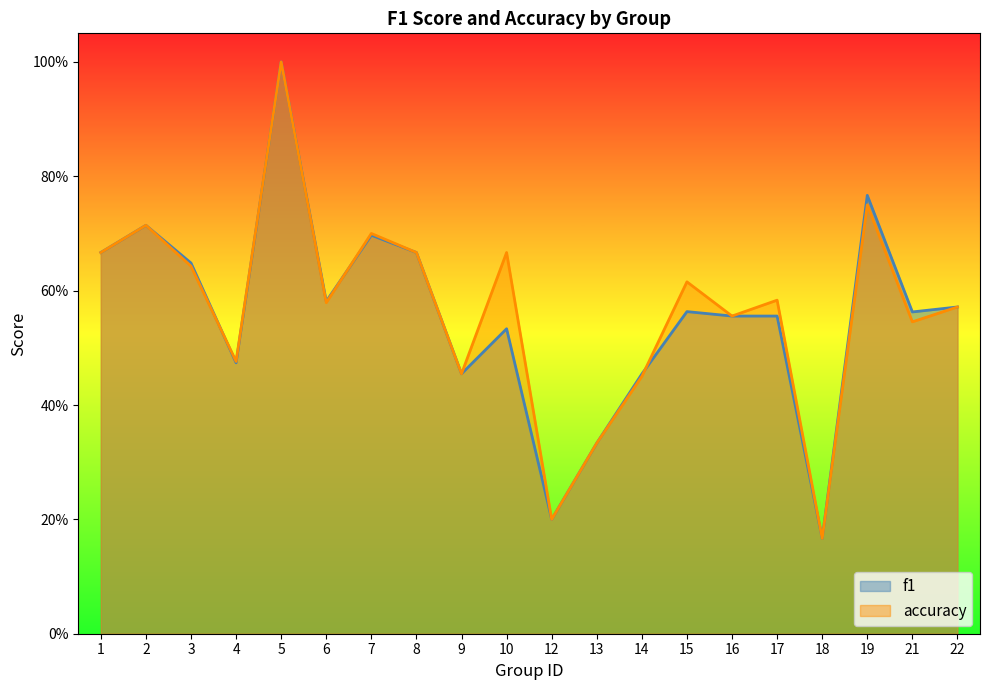

Read the f1 value at 16.

0.6